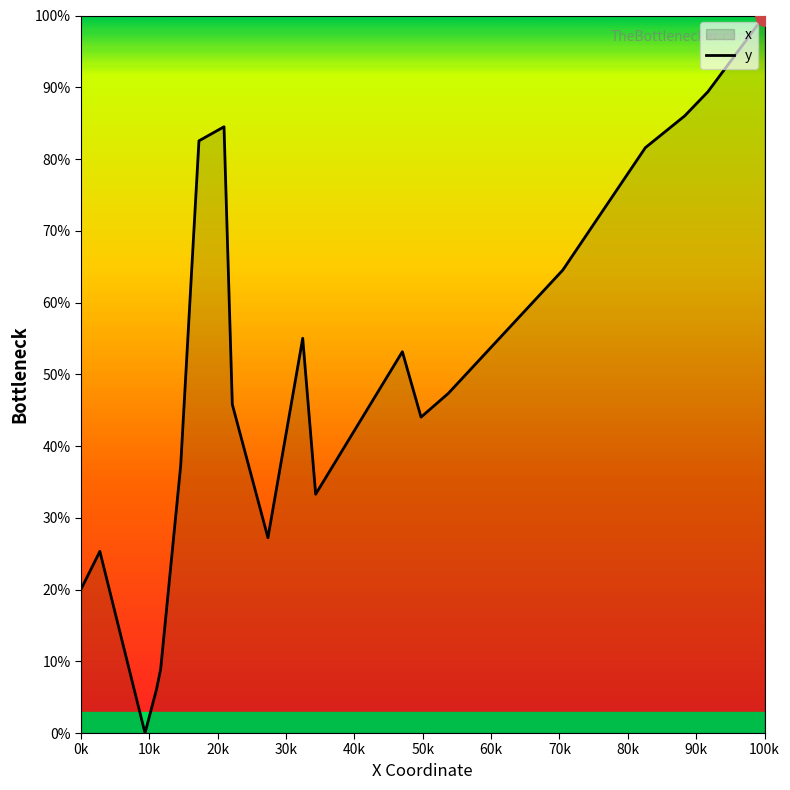

What is the maximum value shown in the chart?

100.0